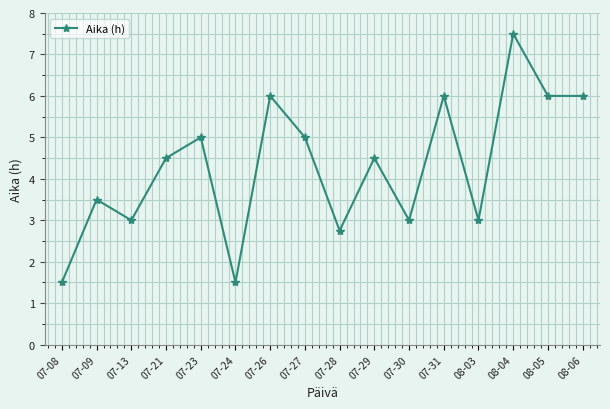

What is the change in value from 07-09 to 07-30?

-0.5